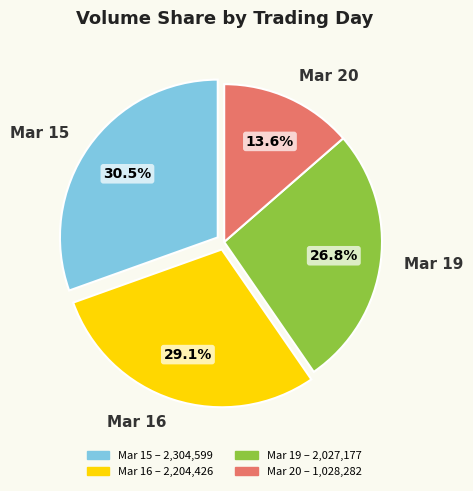

Combined, do Mar 15 and Mar 19 account for over 50%?

Yes